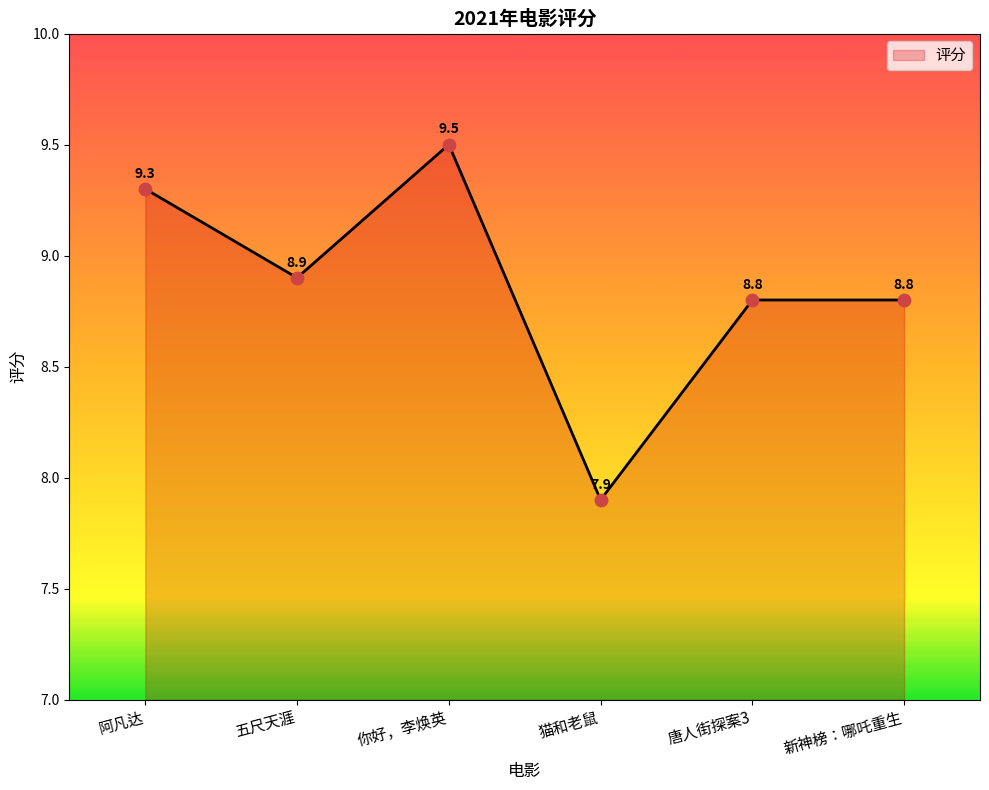

Approximately how many times larger is the value at 新神榜：哪吒重生 compared to 猫和老鼠?

1.1